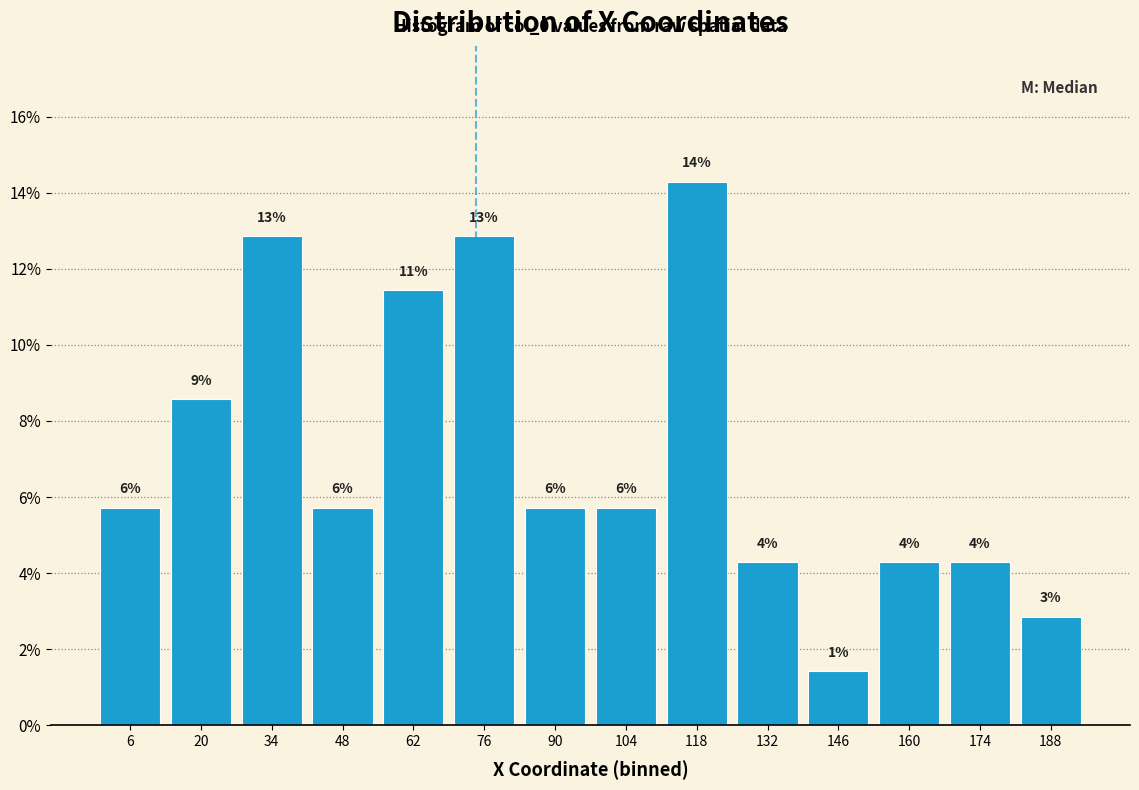

Does the chart contain any negative values?

No